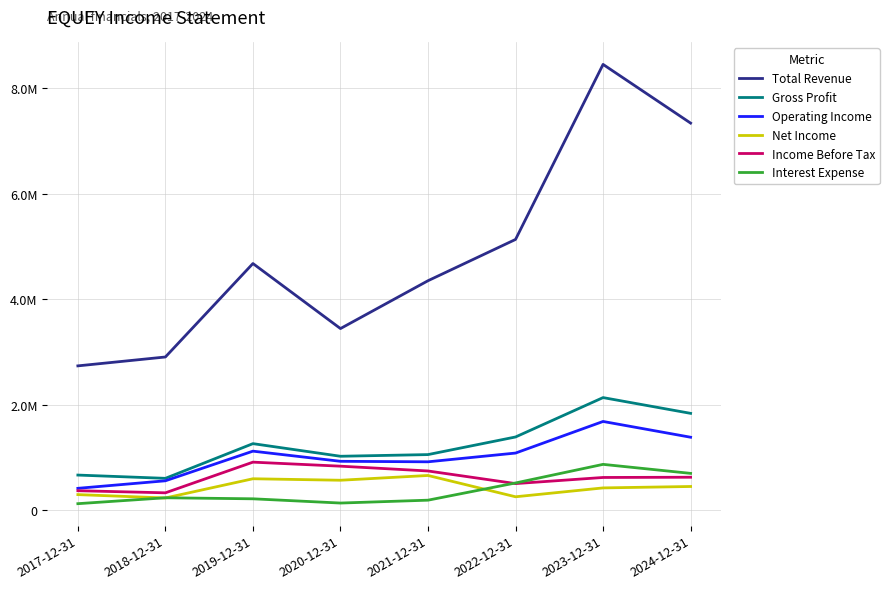

True or false: Interest Expense and Net Income intersect in this chart.

True